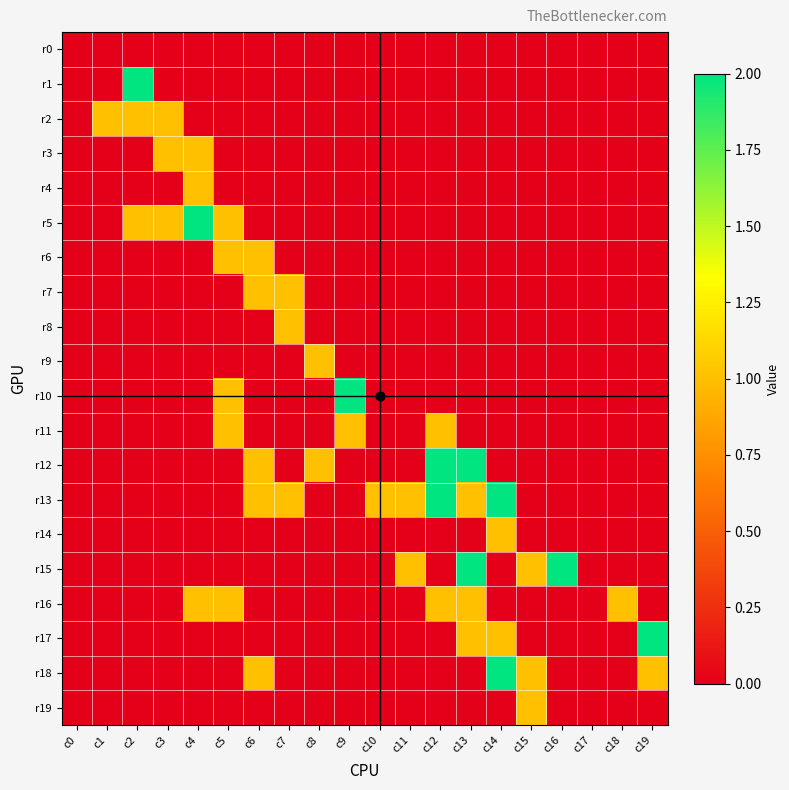

Reading right to left, what are all the values shown in this chart?

r0: c19=0	c18=0	c17=0	c16=0	c15=0	c14=0	c13=0	c12=0	c11=0	c10=0	c9=0	c8=0	c7=0	c6=0	c5=0	c4=0	c3=0	c2=0	c1=0	c0=0
r1: c19=0	c18=0	c17=0	c16=0	c15=0	c14=0	c13=0	c12=0	c11=0	c10=0	c9=0	c8=0	c7=0	c6=0	c5=0	c4=0	c3=0	c2=2	c1=0	c0=0
r2: c19=0	c18=0	c17=0	c16=0	c15=0	c14=0	c13=0	c12=0	c11=0	c10=0	c9=0	c8=0	c7=0	c6=0	c5=0	c4=0	c3=1	c2=1	c1=1	c0=0
r3: c19=0	c18=0	c17=0	c16=0	c15=0	c14=0	c13=0	c12=0	c11=0	c10=0	c9=0	c8=0	c7=0	c6=0	c5=0	c4=1	c3=1	c2=0	c1=0	c0=0
r4: c19=0	c18=0	c17=0	c16=0	c15=0	c14=0	c13=0	c12=0	c11=0	c10=0	c9=0	c8=0	c7=0	c6=0	c5=0	c4=1	c3=0	c2=0	c1=0	c0=0
r5: c19=0	c18=0	c17=0	c16=0	c15=0	c14=0	c13=0	c12=0	c11=0	c10=0	c9=0	c8=0	c7=0	c6=0	c5=1	c4=2	c3=1	c2=1	c1=0	c0=0
r6: c19=0	c18=0	c17=0	c16=0	c15=0	c14=0	c13=0	c12=0	c11=0	c10=0	c9=0	c8=0	c7=0	c6=1	c5=1	c4=0	c3=0	c2=0	c1=0	c0=0
r7: c19=0	c18=0	c17=0	c16=0	c15=0	c14=0	c13=0	c12=0	c11=0	c10=0	c9=0	c8=0	c7=1	c6=1	c5=0	c4=0	c3=0	c2=0	c1=0	c0=0
r8: c19=0	c18=0	c17=0	c16=0	c15=0	c14=0	c13=0	c12=0	c11=0	c10=0	c9=0	c8=0	c7=1	c6=0	c5=0	c4=0	c3=0	c2=0	c1=0	c0=0
r9: c19=0	c18=0	c17=0	c16=0	c15=0	c14=0	c13=0	c12=0	c11=0	c10=0	c9=0	c8=1	c7=0	c6=0	c5=0	c4=0	c3=0	c2=0	c1=0	c0=0
r10: c19=0	c18=0	c17=0	c16=0	c15=0	c14=0	c13=0	c12=0	c11=0	c10=0	c9=2	c8=0	c7=0	c6=0	c5=1	c4=0	c3=0	c2=0	c1=0	c0=0
r11: c19=0	c18=0	c17=0	c16=0	c15=0	c14=0	c13=0	c12=1	c11=0	c10=0	c9=1	c8=0	c7=0	c6=0	c5=1	c4=0	c3=0	c2=0	c1=0	c0=0
r12: c19=0	c18=0	c17=0	c16=0	c15=0	c14=0	c13=2	c12=2	c11=0	c10=0	c9=0	c8=1	c7=0	c6=1	c5=0	c4=0	c3=0	c2=0	c1=0	c0=0
r13: c19=0	c18=0	c17=0	c16=0	c15=0	c14=2	c13=1	c12=2	c11=1	c10=1	c9=0	c8=0	c7=1	c6=1	c5=0	c4=0	c3=0	c2=0	c1=0	c0=0
r14: c19=0	c18=0	c17=0	c16=0	c15=0	c14=1	c13=0	c12=0	c11=0	c10=0	c9=0	c8=0	c7=0	c6=0	c5=0	c4=0	c3=0	c2=0	c1=0	c0=0
r15: c19=0	c18=0	c17=0	c16=2	c15=1	c14=0	c13=2	c12=0	c11=1	c10=0	c9=0	c8=0	c7=0	c6=0	c5=0	c4=0	c3=0	c2=0	c1=0	c0=0
r16: c19=0	c18=1	c17=0	c16=0	c15=0	c14=0	c13=1	c12=1	c11=0	c10=0	c9=0	c8=0	c7=0	c6=0	c5=1	c4=1	c3=0	c2=0	c1=0	c0=0
r17: c19=2	c18=0	c17=0	c16=0	c15=0	c14=1	c13=1	c12=0	c11=0	c10=0	c9=0	c8=0	c7=0	c6=0	c5=0	c4=0	c3=0	c2=0	c1=0	c0=0
r18: c19=1	c18=0	c17=0	c16=0	c15=1	c14=2	c13=0	c12=0	c11=0	c10=0	c9=0	c8=0	c7=0	c6=1	c5=0	c4=0	c3=0	c2=0	c1=0	c0=0
r19: c19=0	c18=0	c17=0	c16=0	c15=1	c14=0	c13=0	c12=0	c11=0	c10=0	c9=0	c8=0	c7=0	c6=0	c5=0	c4=0	c3=0	c2=0	c1=0	c0=0